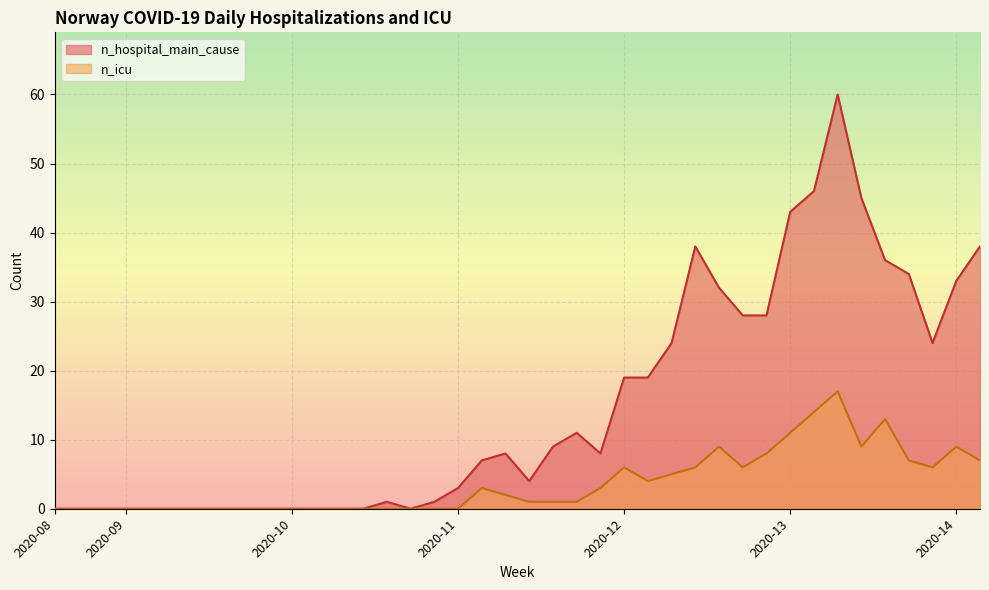

Which has a higher value, 2020-12 or 2020-14?

2020-14